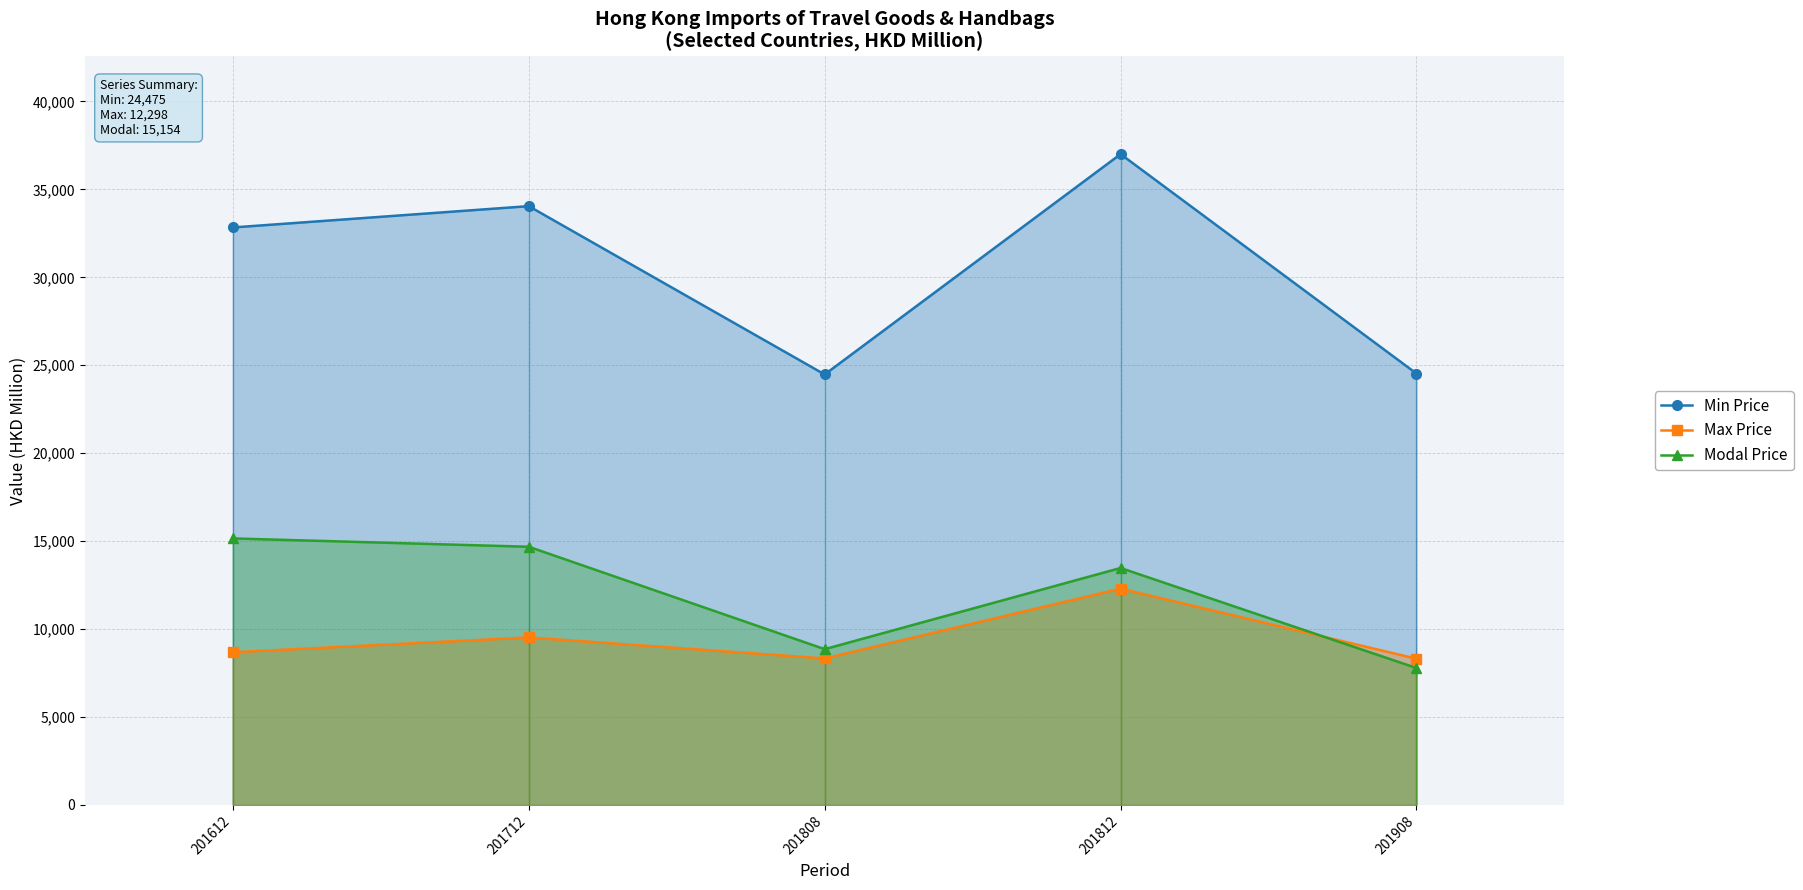

Which has a higher value, 201812 or 201908?

201812